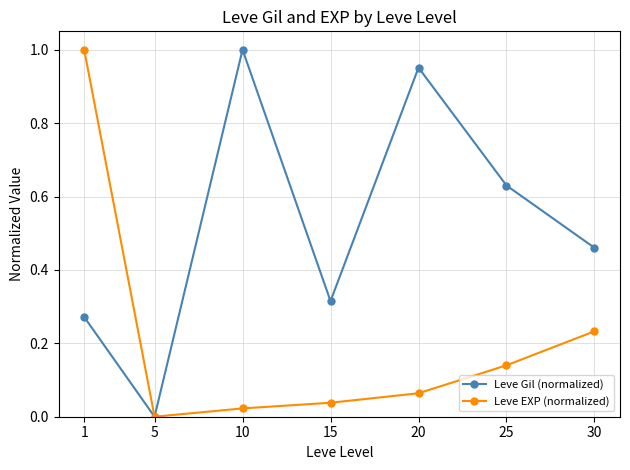

What are all the series names shown in the legend?

Leve Gil (normalized), Leve EXP (normalized)